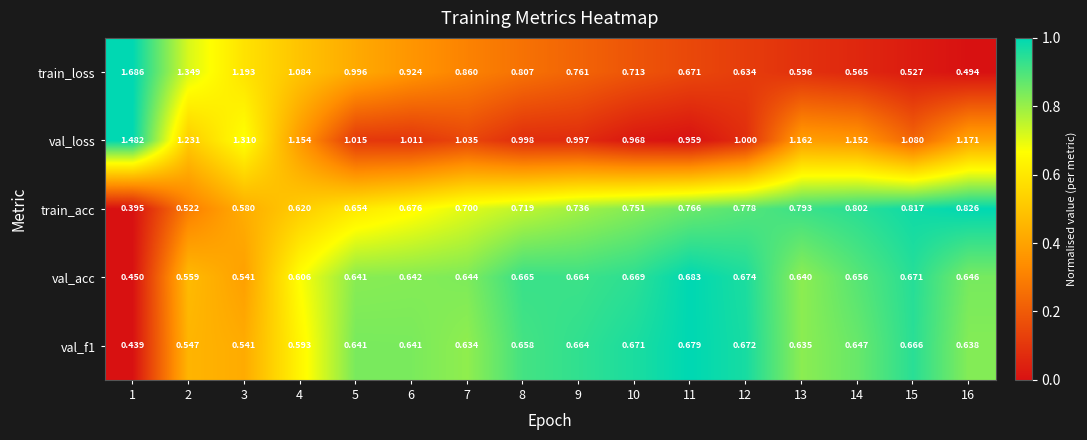

Is the value of val_acc at 7 greater than the value of val_f1 at 10?

No